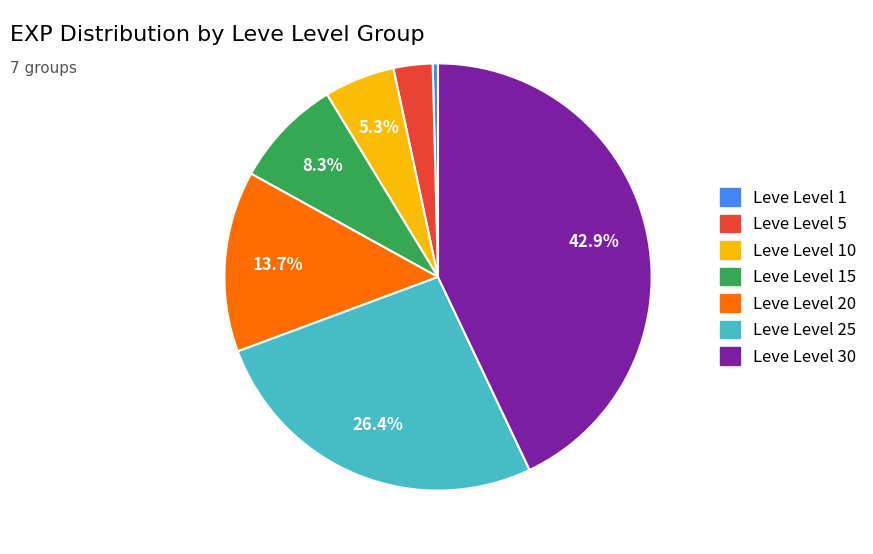

Count the number of slices in the pie.

7